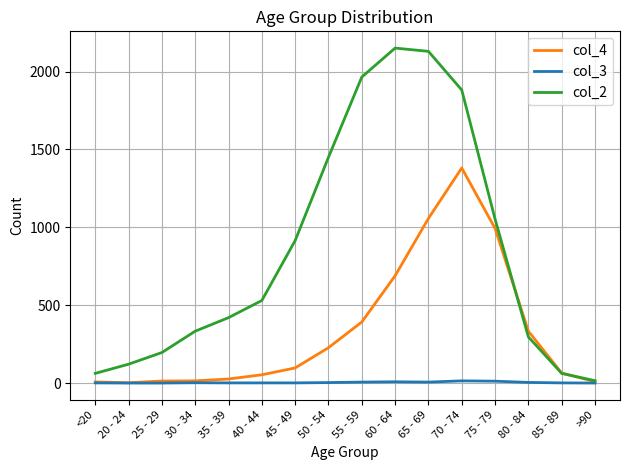

List the series in order of their overall mean, highest first.

col_2, col_4, col_3